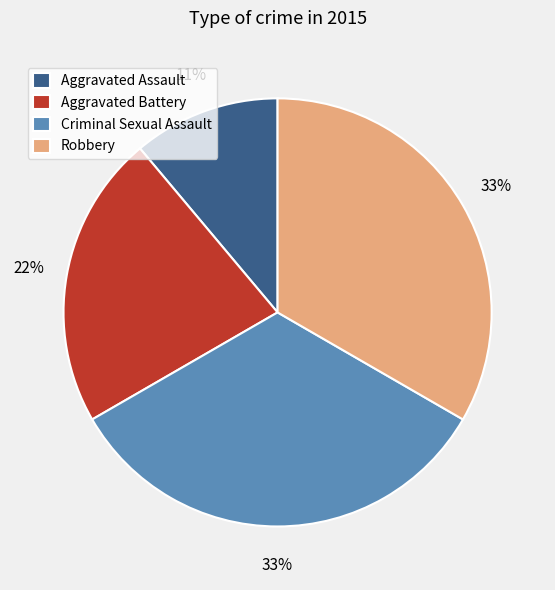

To the nearest percent, what portion does Robbery represent?

33%